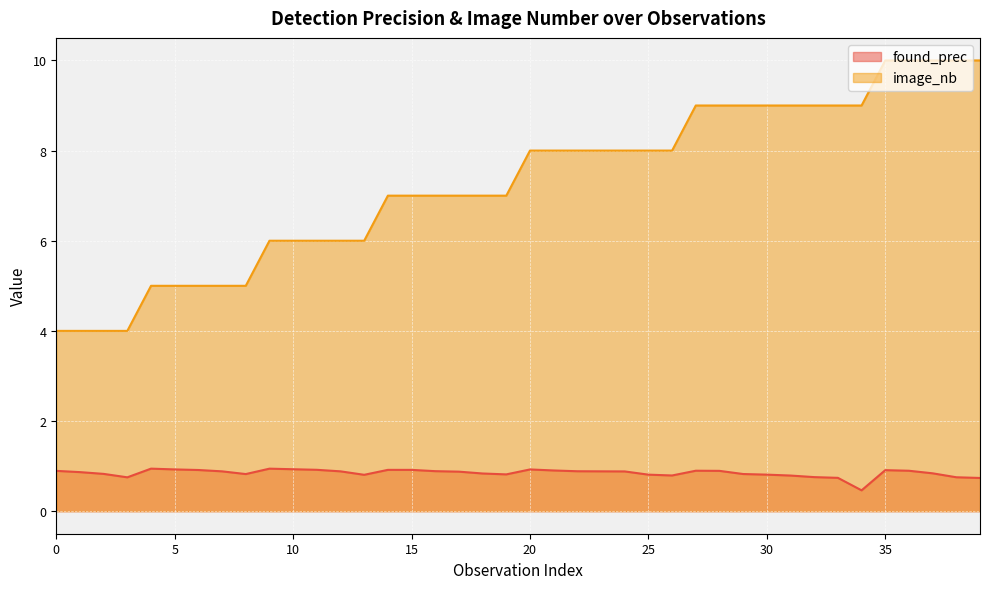

True or false: image_nb has more than 1 points higher than both neighbors.

False